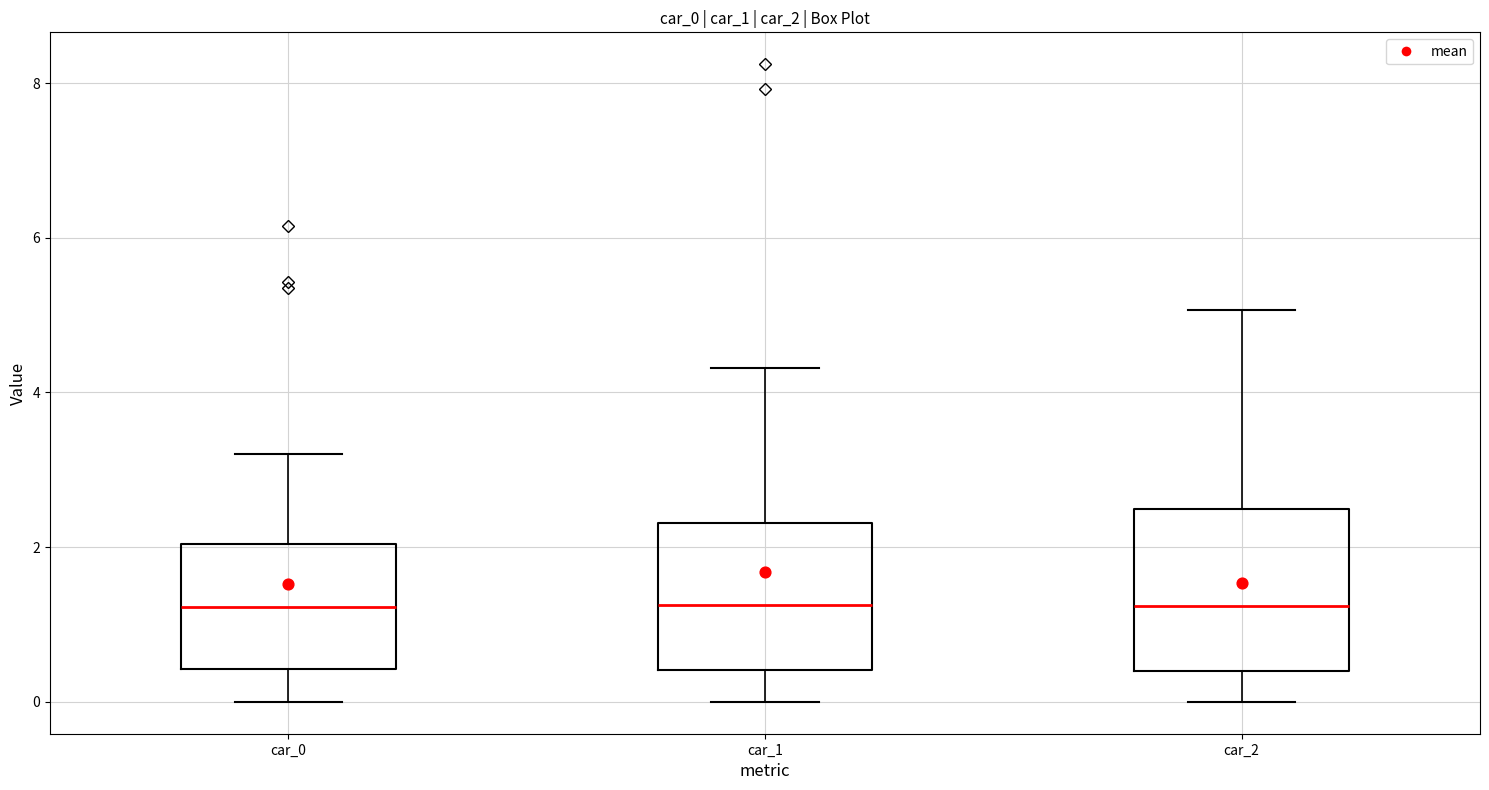

Reading left to right, transcribe this box plot: for each box, give where its median line is, the range the box spans, and where its two whiskers end, as read against the y-axis. The values are not printed on the chart, so give them approximately, as read against the axis.

car_0: median 1.2, box 0.4 to 2.0, whiskers 0.0 to 3.2
car_1: median 1.2, box 0.4 to 2.4, whiskers 0.0 to 4.4
car_2: median 1.2, box 0.4 to 2.4, whiskers 0.0 to 5.0